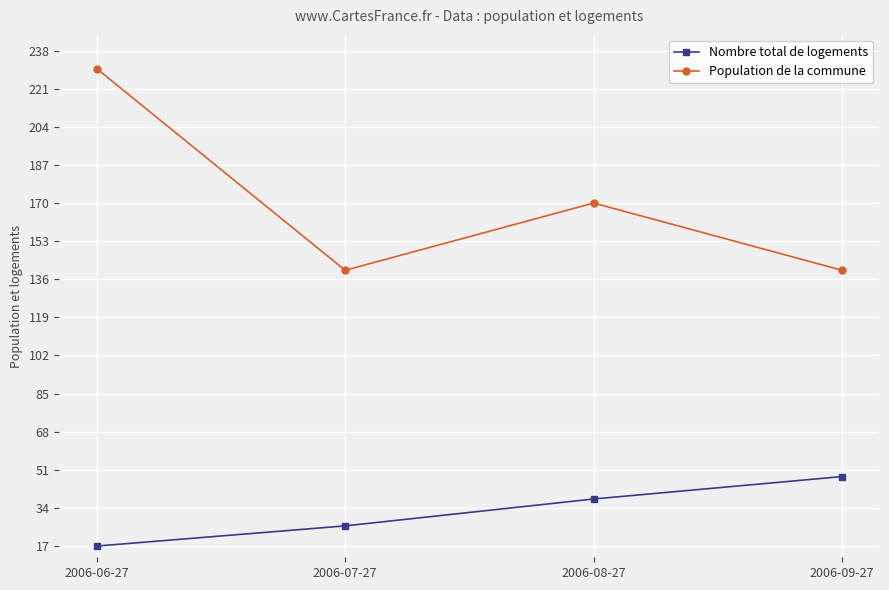

Rank the series by their maximum value, from highest to lowest.

Population de la commune, Nombre total de logements